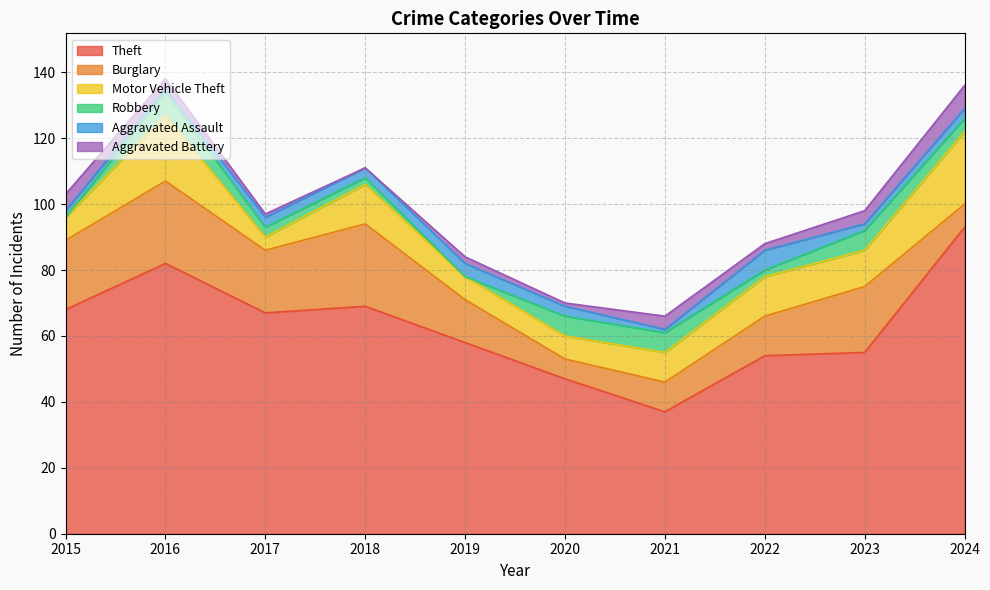

At which category does Aggravated Assault reach its first local peak?

2019